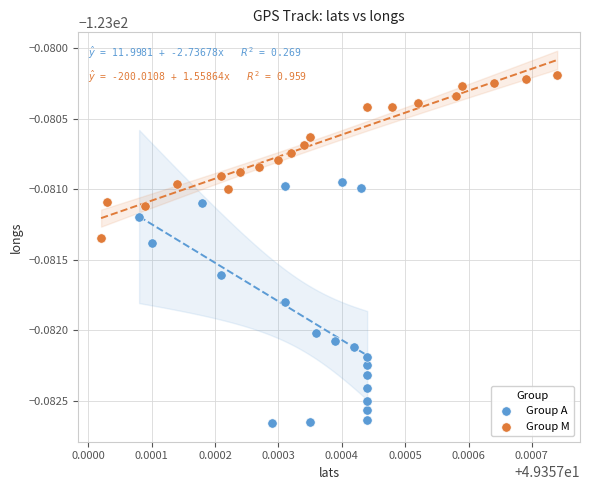

Which series reaches the minimum Y coordinate?

Group A